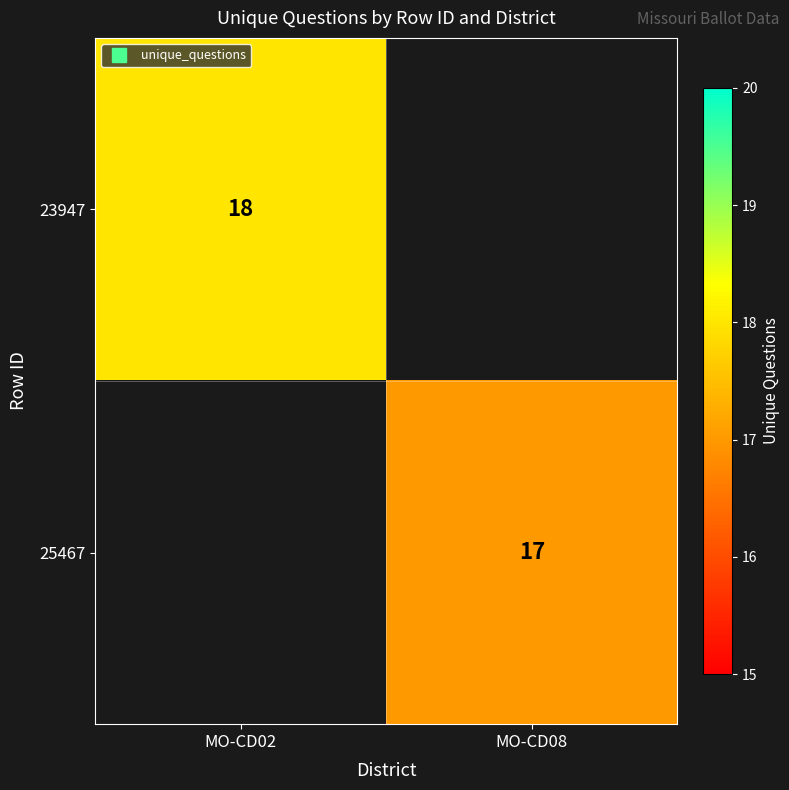

Is it true that 23947 equals 6.2 at MO-CD02?

False